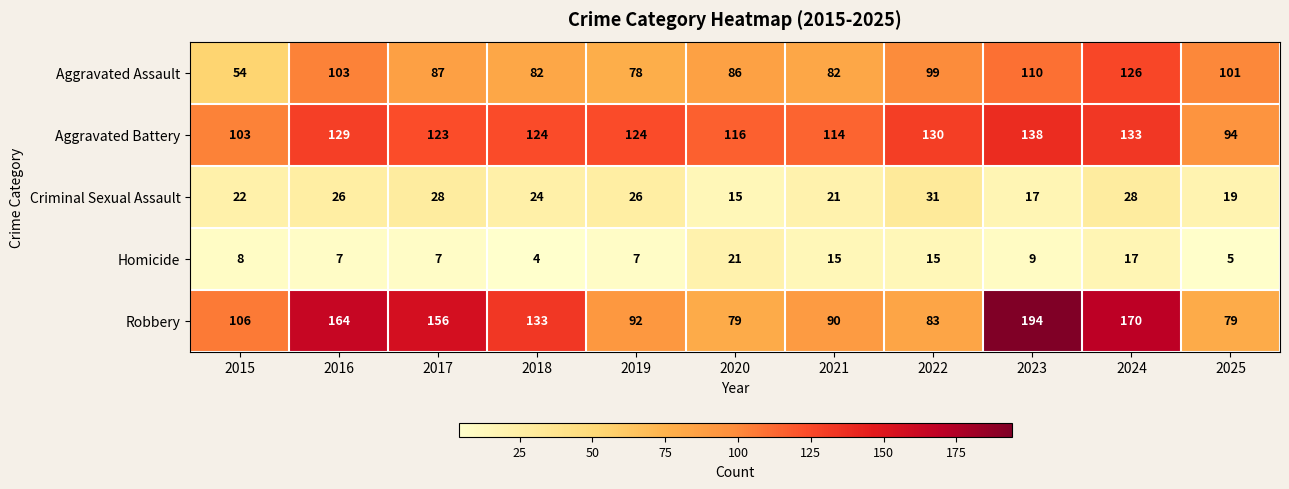

Which category has the lowest value across all series?

2018